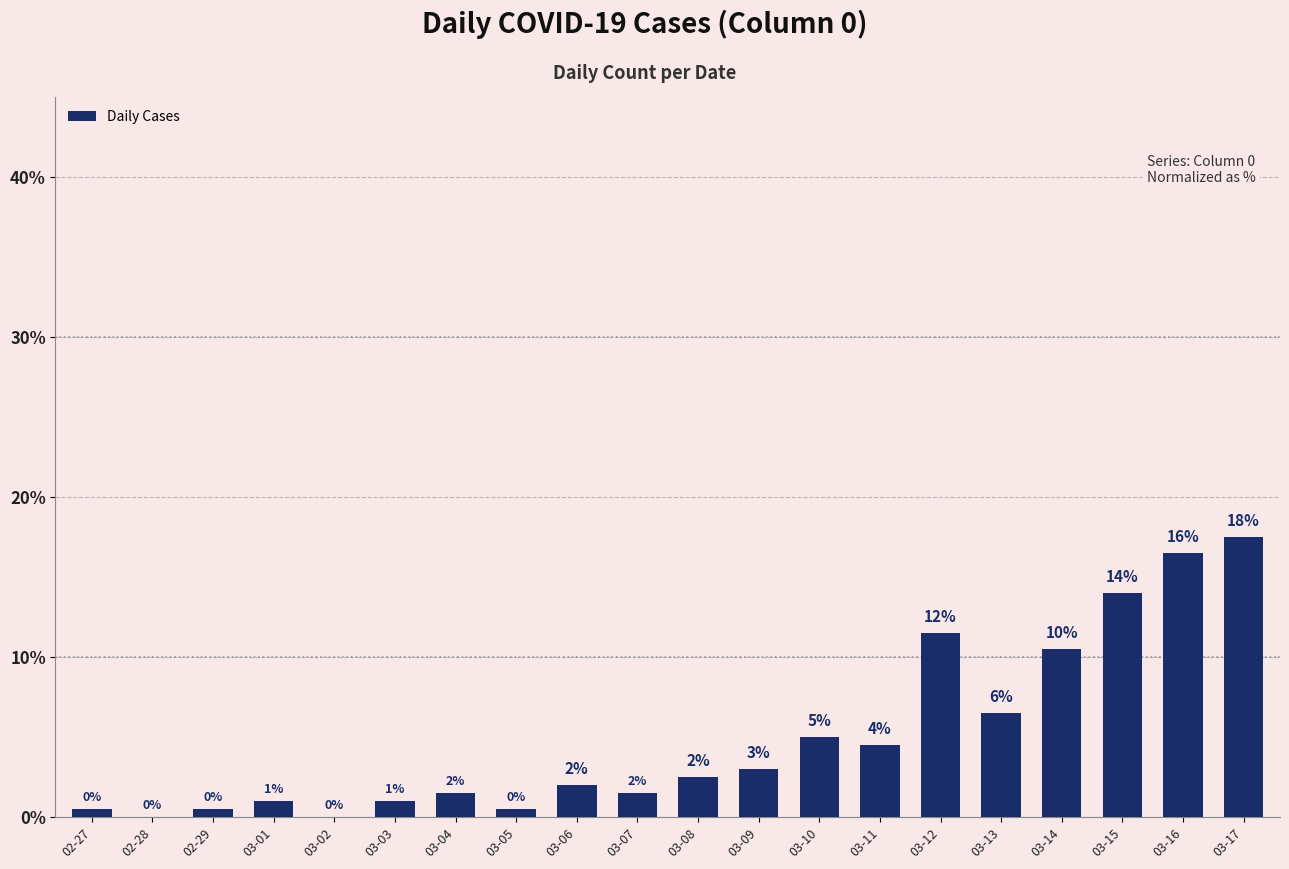

At which label is the value closest to 8?

03-13